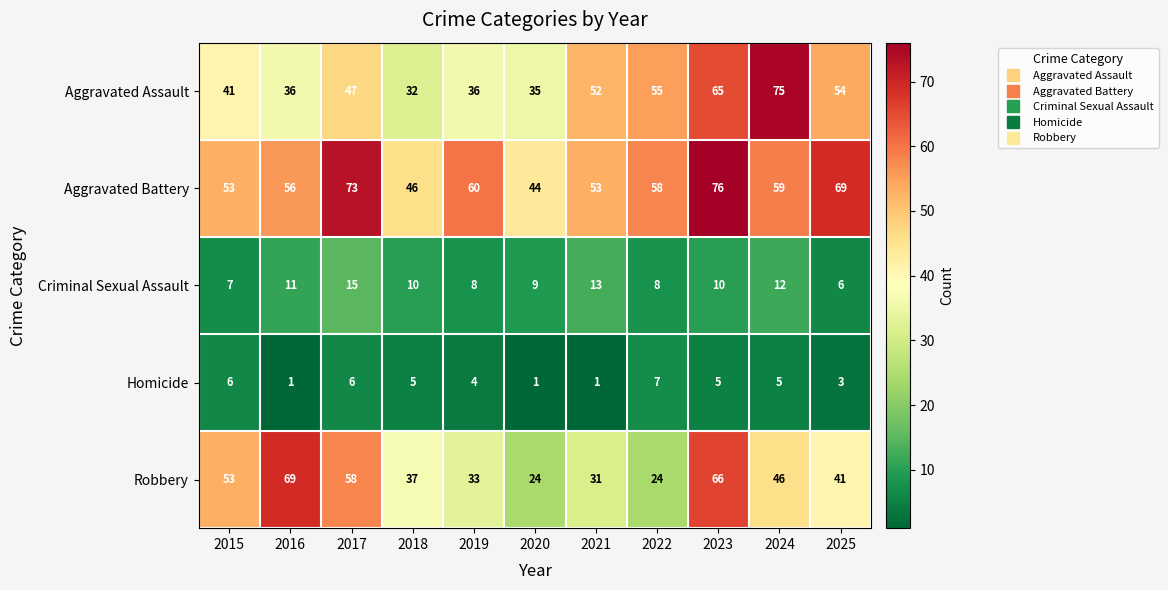

Which series has the largest range (max minus min)?

Robbery